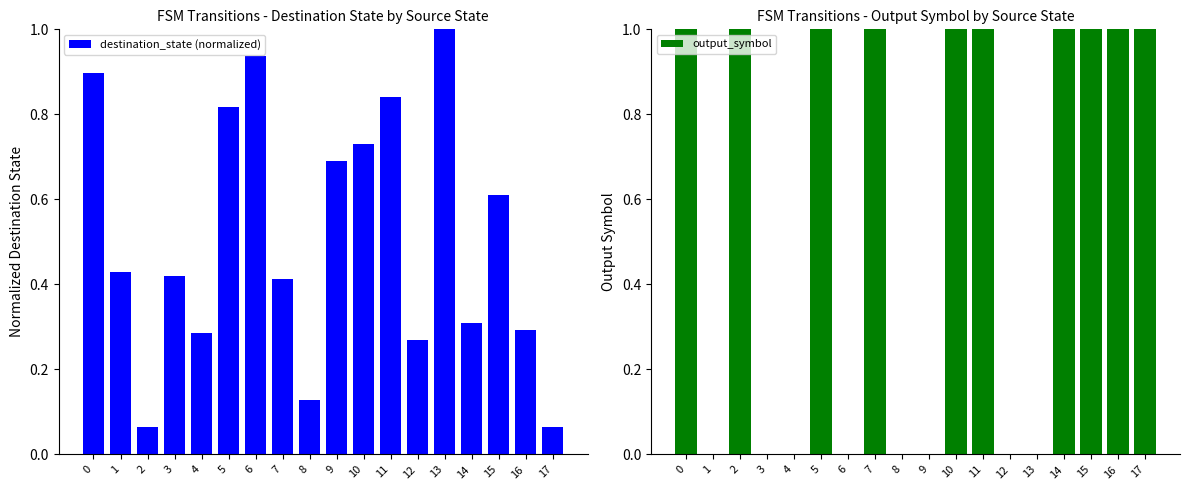

What is the difference between the destination_state (normalized) values at 16 and 9?

0.4